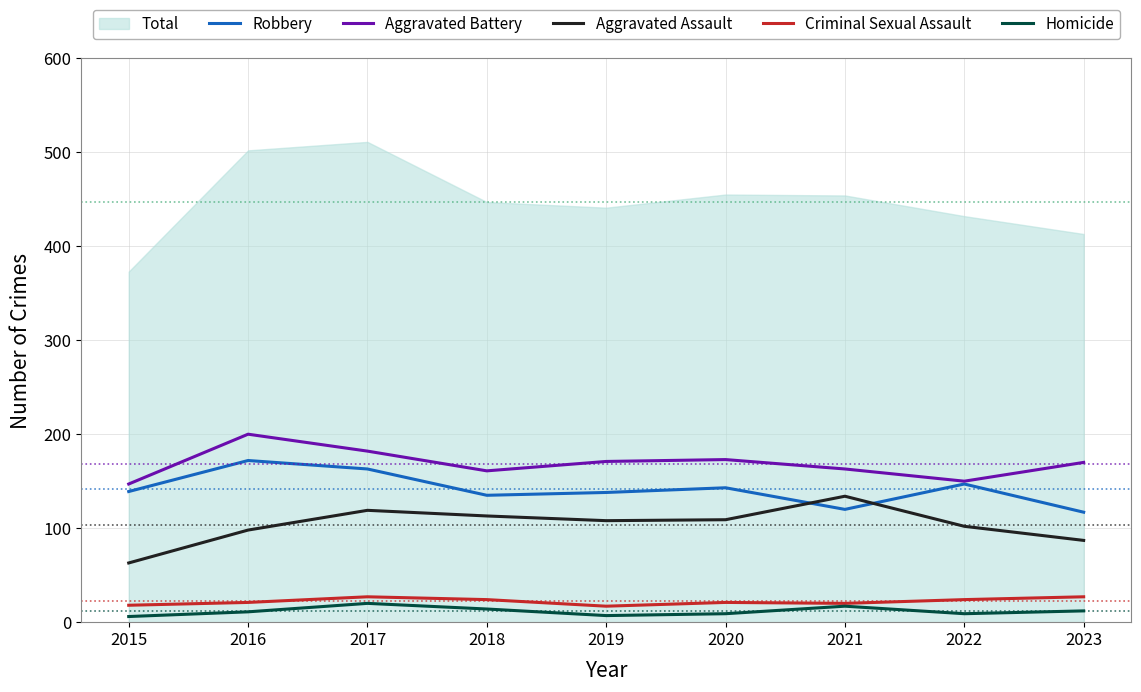

True or false: Homicide and Aggravated Battery intersect in this chart.

False